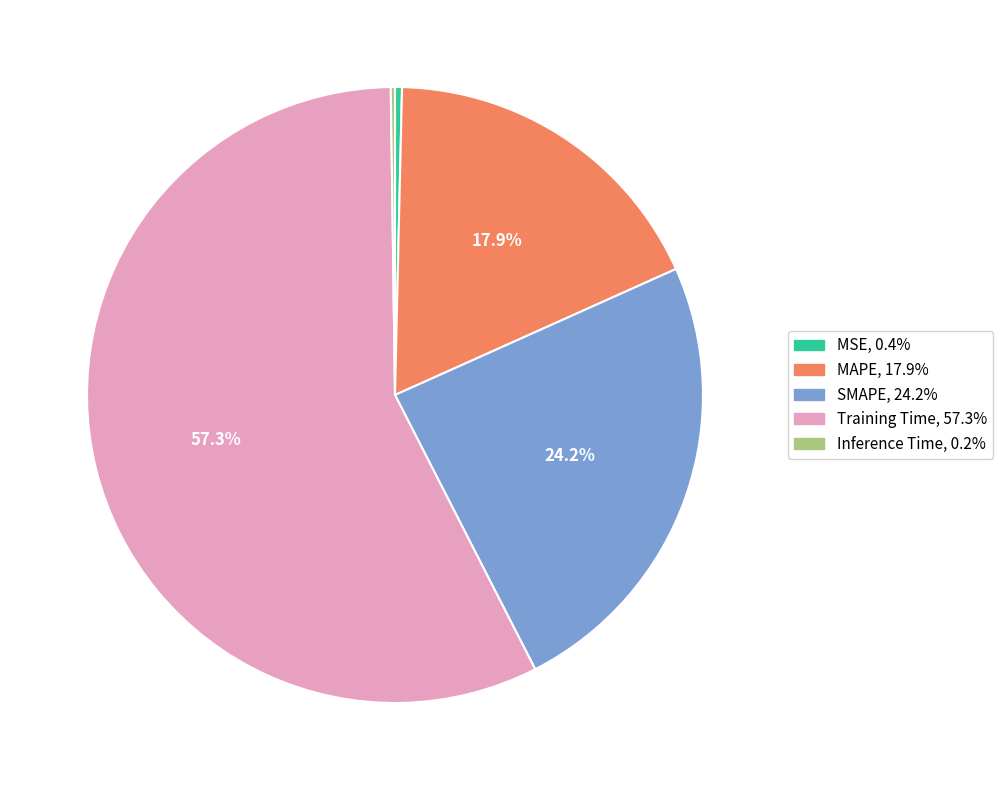

What portion of the pie excludes MAPE?

82.1%